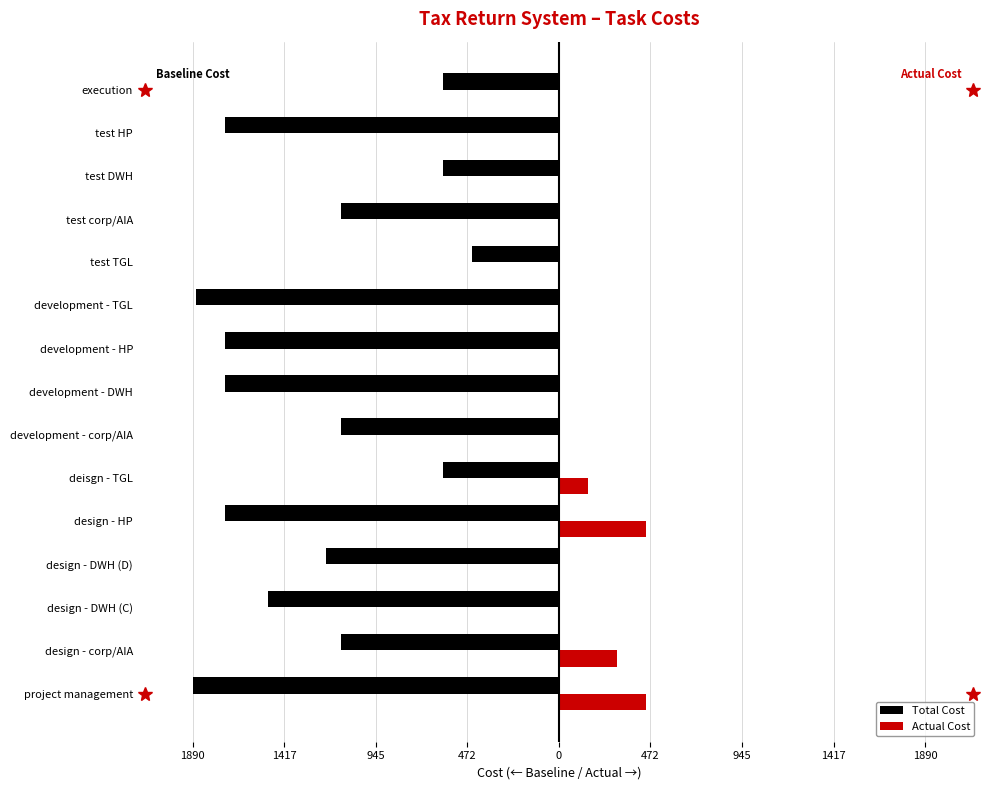

What are all the series names shown in the legend?

Total Cost, Actual Cost